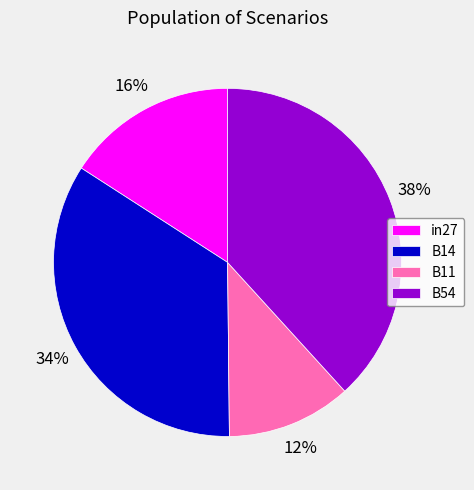

To the nearest percent, what is the combined percentage of B11 and B54?

50%